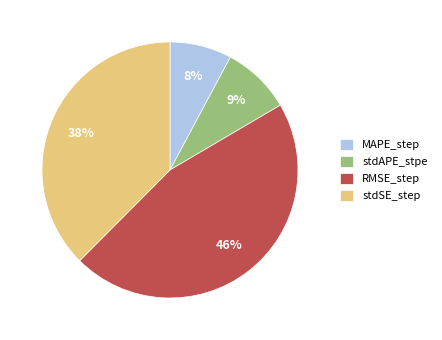

Does any single category account for the majority?

No